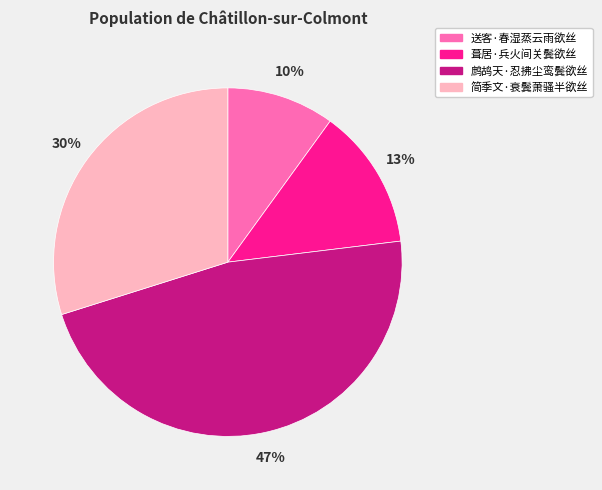

To the nearest percent, what percentage of the pie is 鹧鸪天·忍拂尘鸾鬓欲丝?

47%